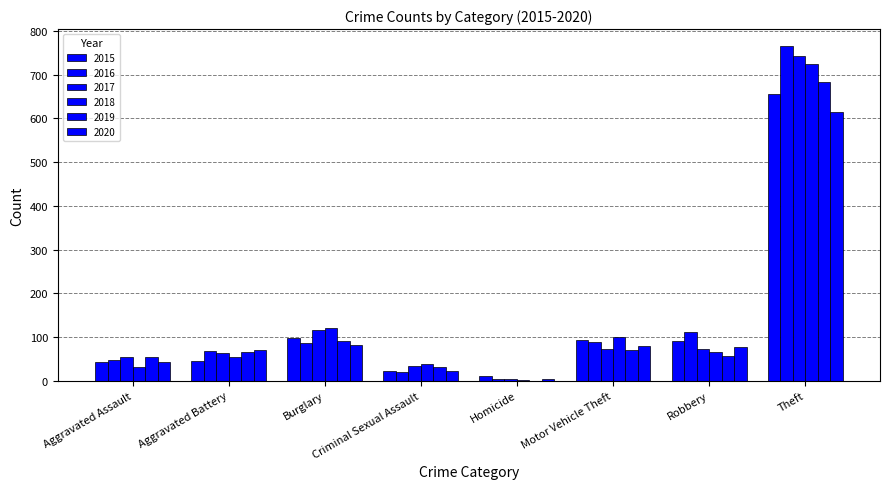

How many groups of bars are there?

8